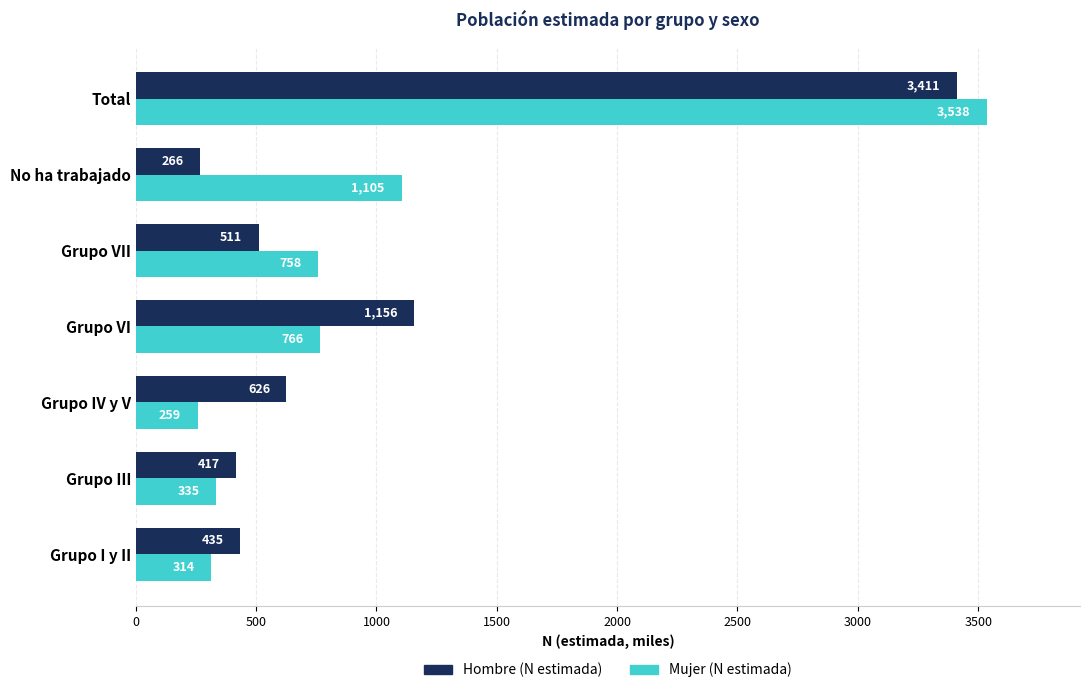

The value of Hombre (N estimada) at Grupo VI is 694.6. True or false?

False